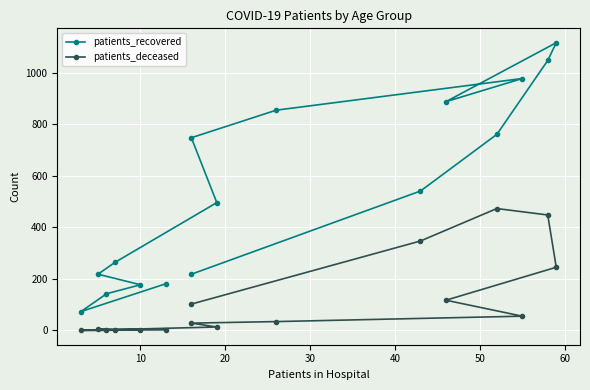

True or false: patients_deceased and patients_recovered cross at least once.

False